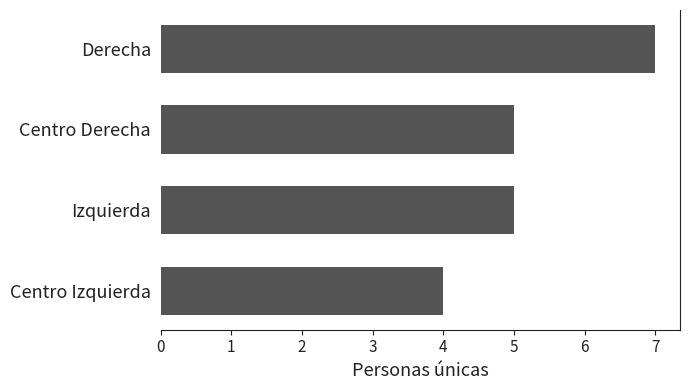

Approximately how many times larger is the value at Izquierda compared to Derecha?

0.7